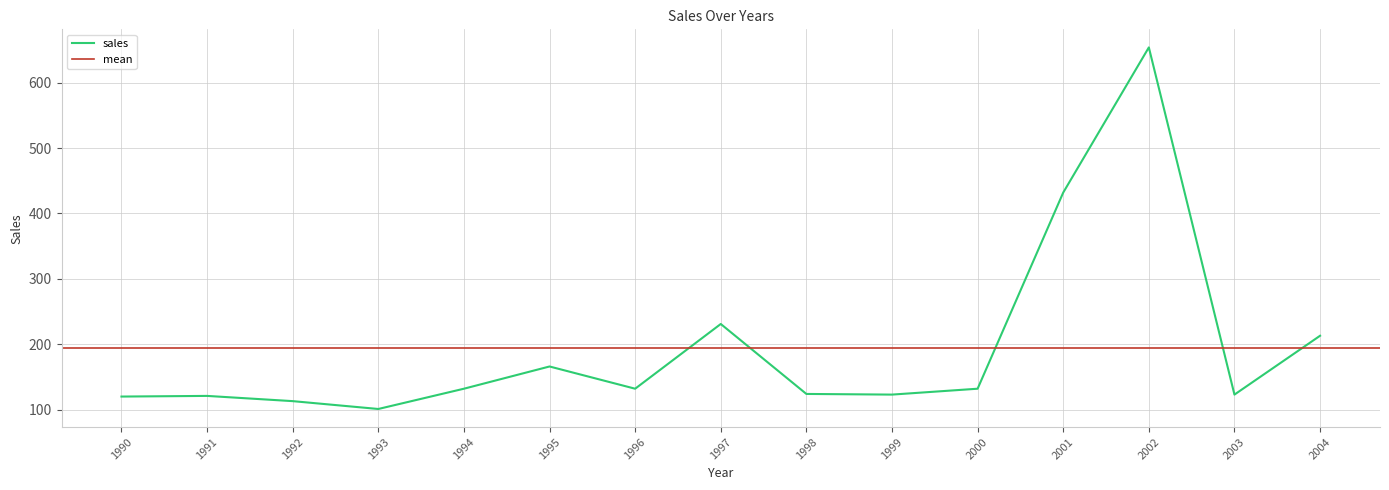

Rank the categories by value from highest to lowest.

2002, 2001, 1997, 2004, 1995, 1994, 1996, 2000, 1998, 1999, 2003, 1991, 1990, 1992, 1993